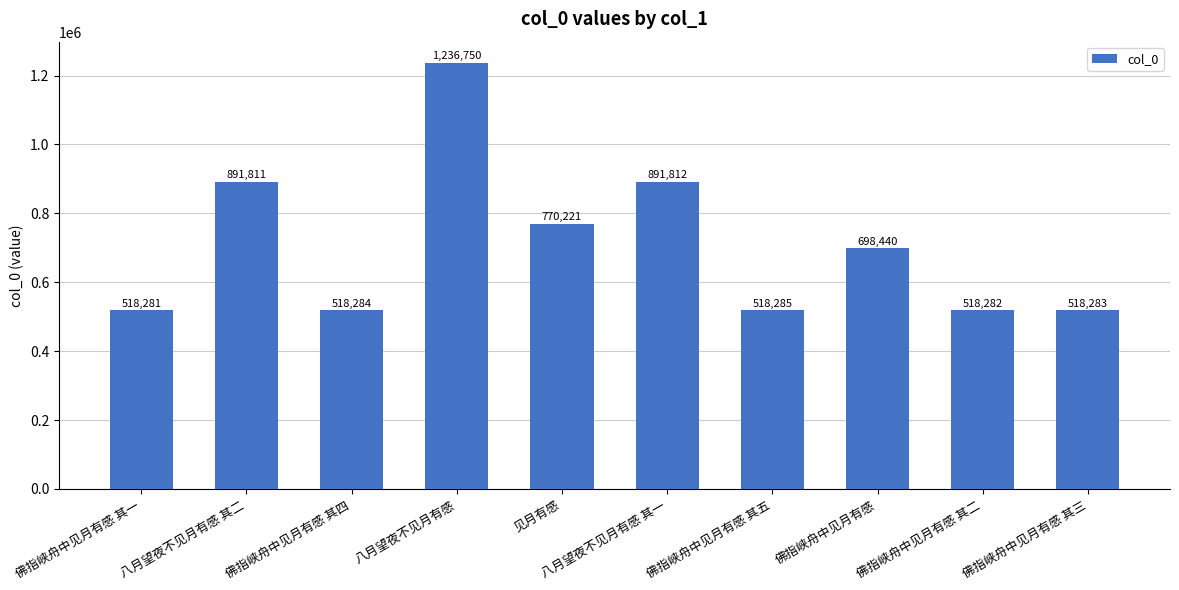

Between 见月有感 and 佛指峡舟中见月有感 其三, which is larger?

见月有感